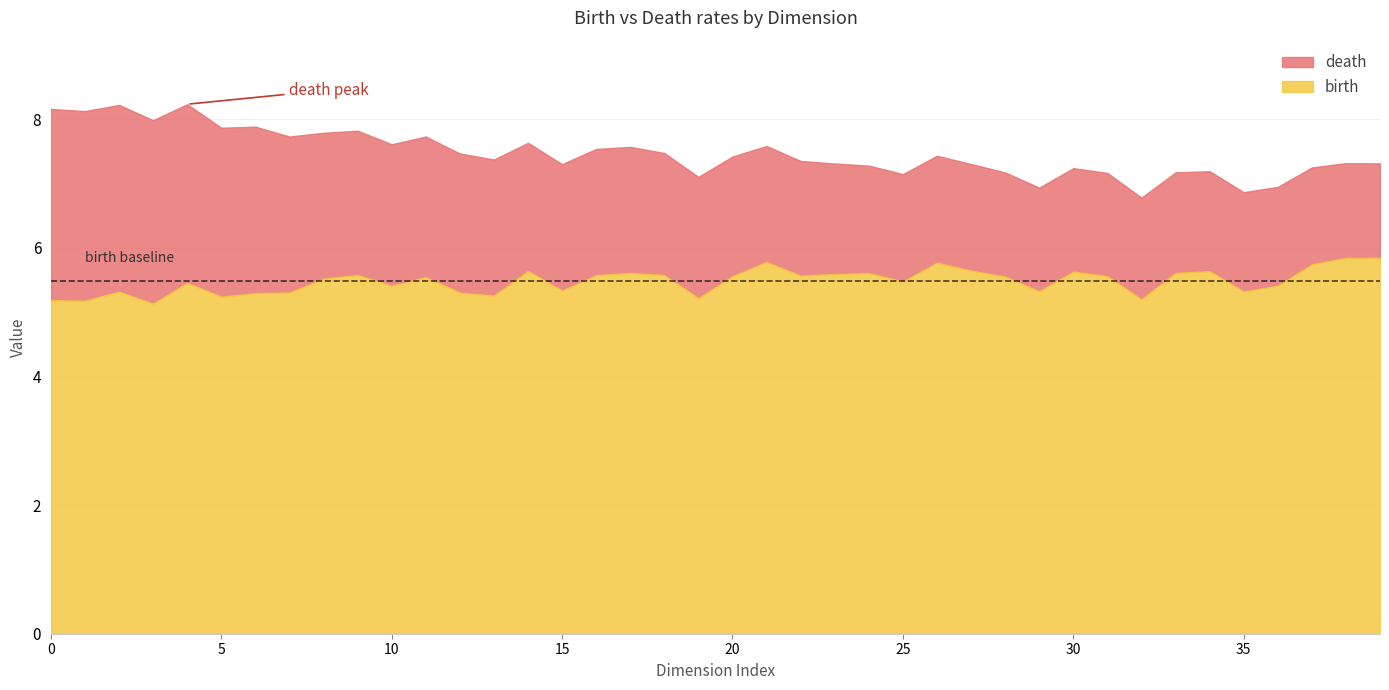

List the labels in order of birth value, smallest first.

3, 1, 0, 32, 19, 5, 13, 6, 12, 7, 2, 35, 29, 15, 10, 36, 4, 25, 8, 11, 28, 31, 20, 22, 16, 18, 9, 23, 24, 33, 17, 30, 34, 14, 27, 37, 26, 21, 38, 39